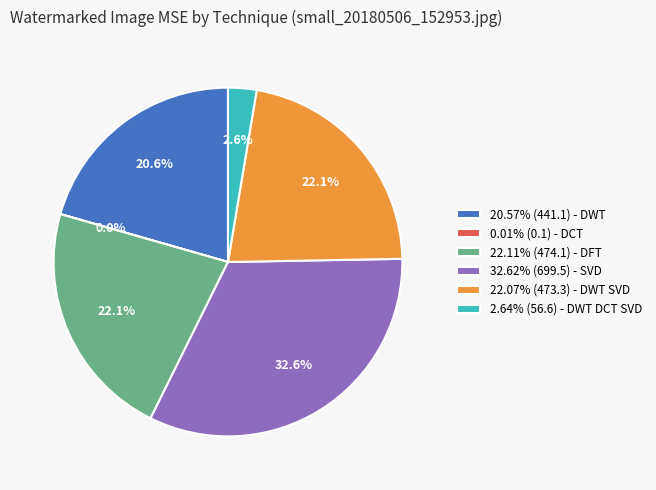

What portion of the pie excludes 22.11% (474.1) - DFT?

77.9%